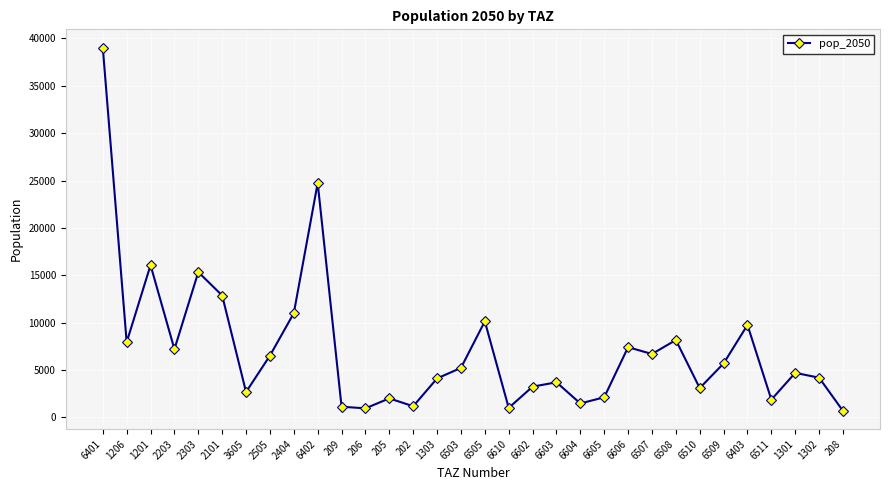

How many data points does each series have?

32